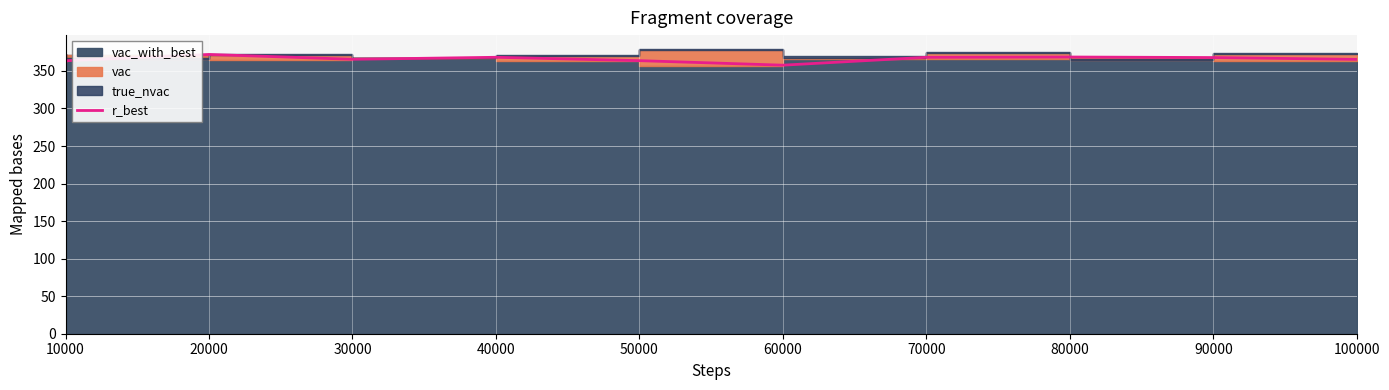

What is the value of the 4th point from the left?

368.2